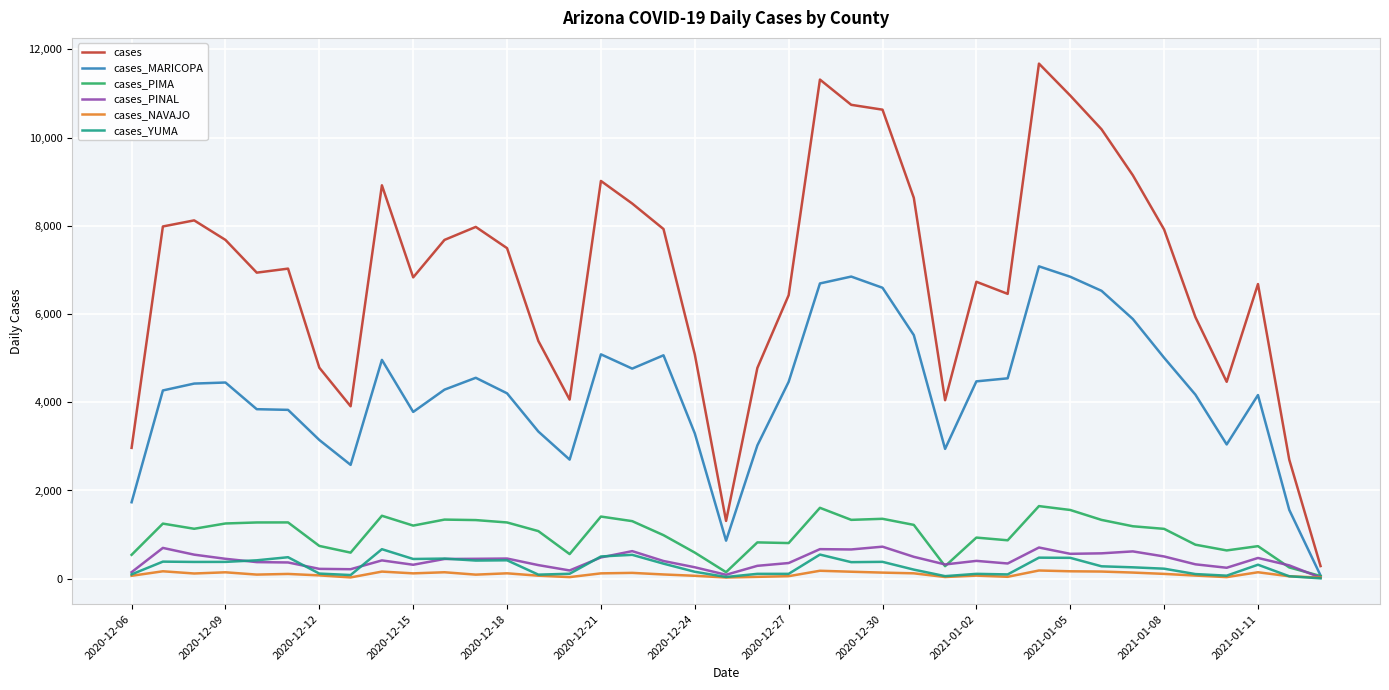

What is the maximum value shown in the chart?

11678